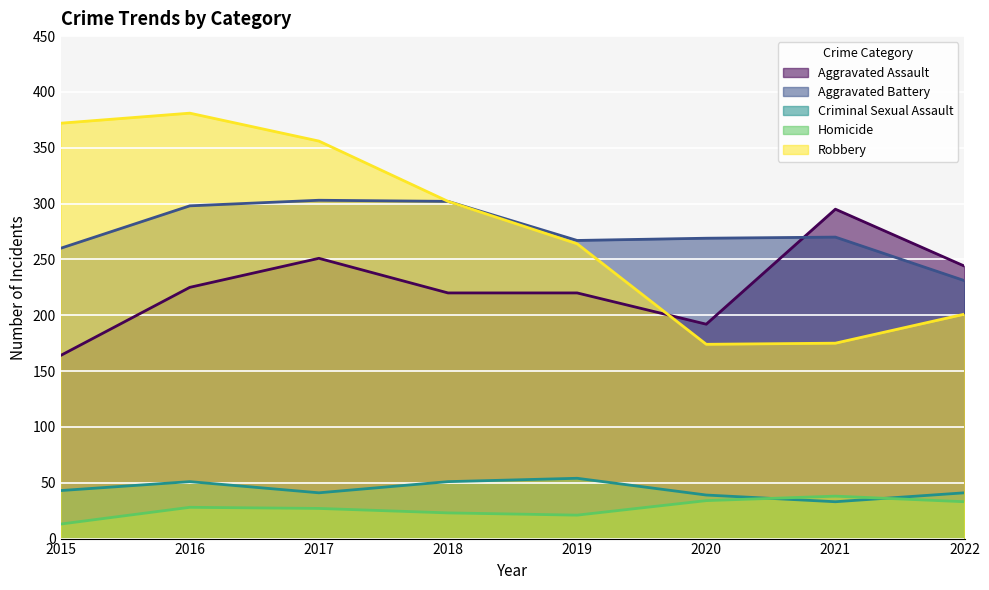

What is the sum of all Robbery values?

2225